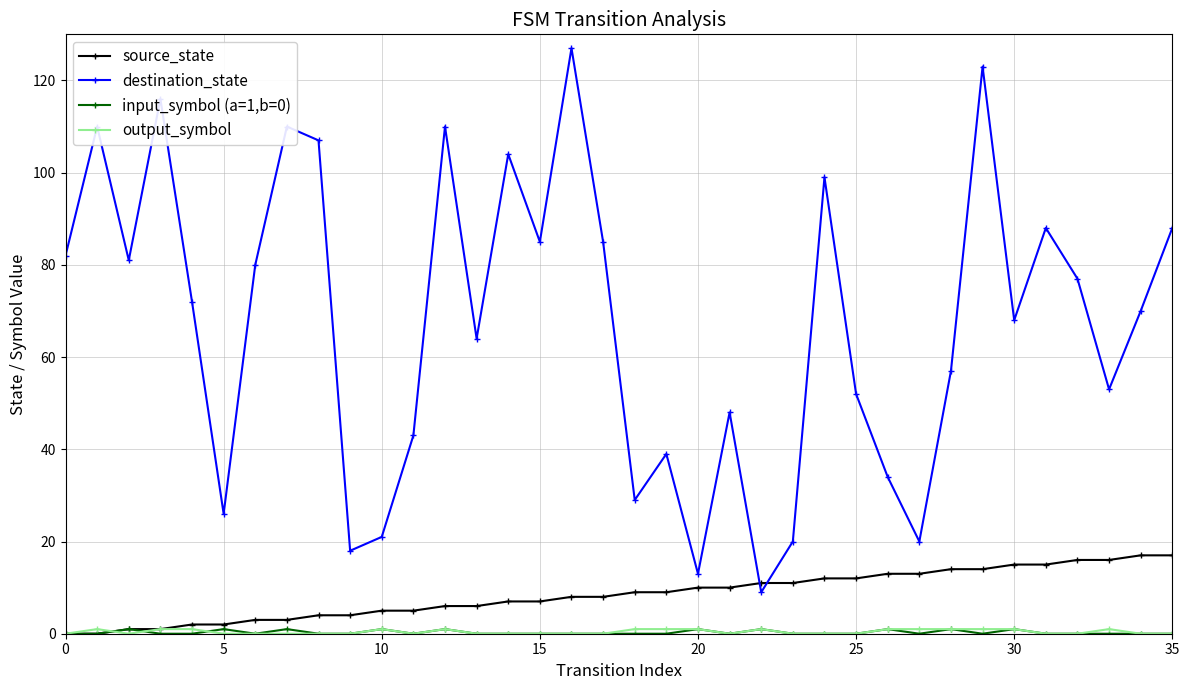

How many interior local peaks does the destination_state series have?

11